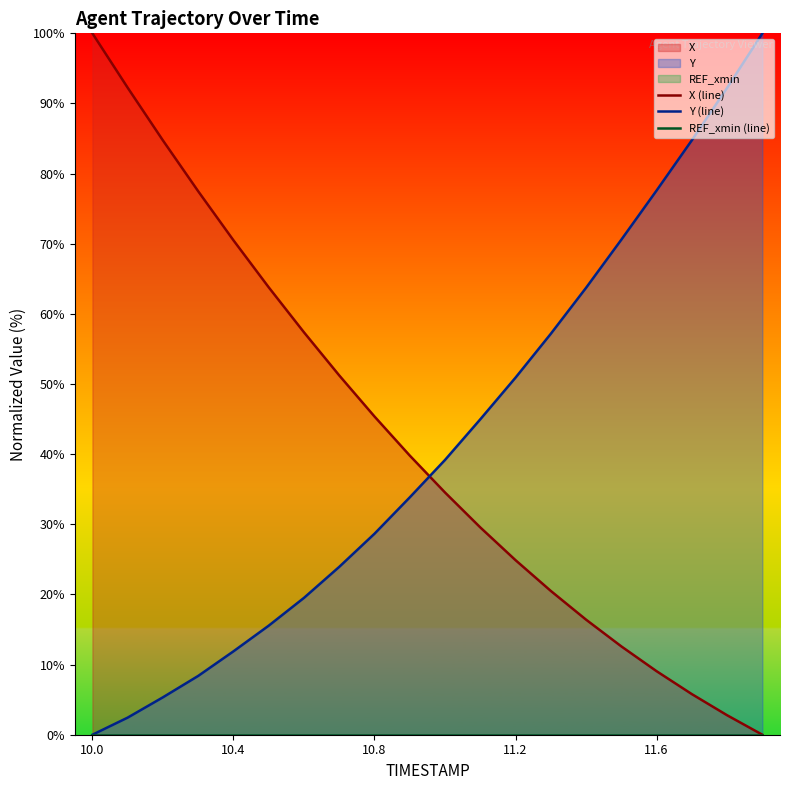

Where is Y (line) nearest to the value 50?

11.2